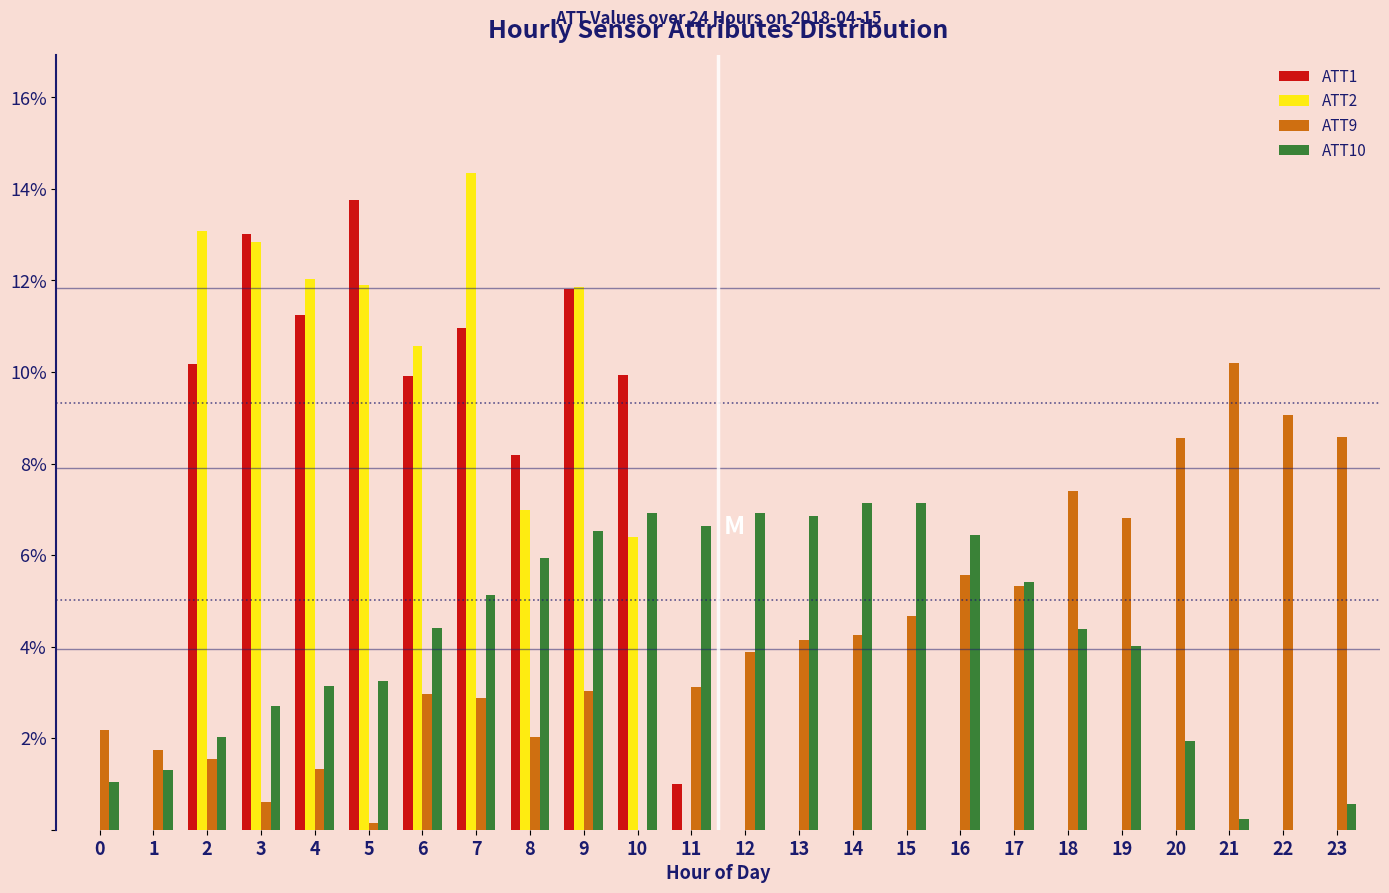

What is the maximum value shown in the chart?

14.3